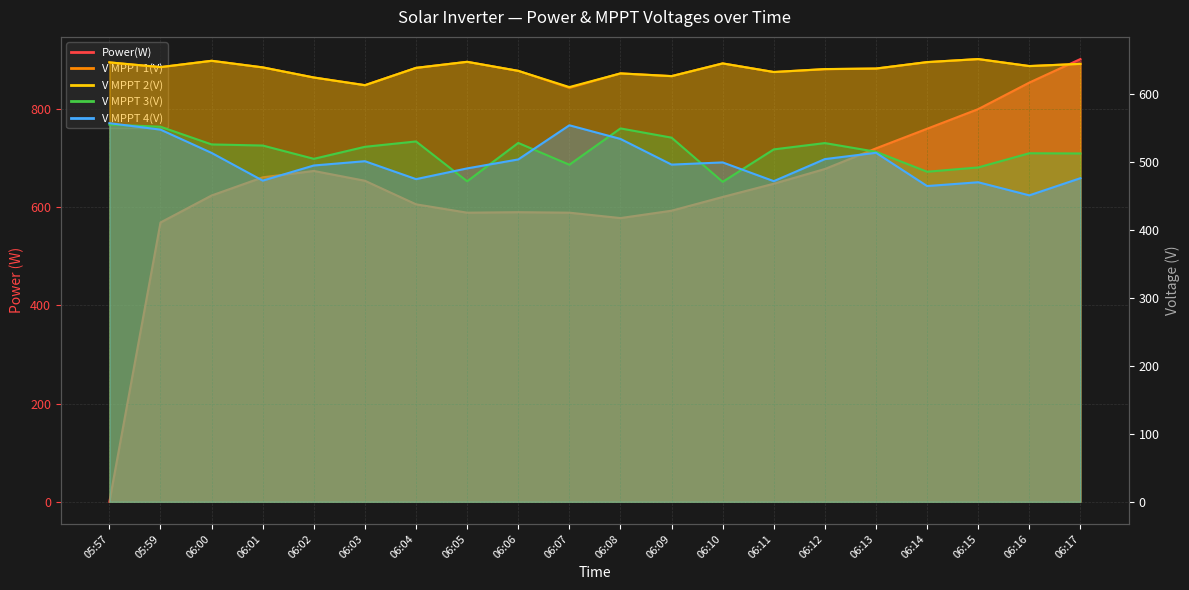

At which label does V MPPT 2(V) first exceed 639?

05:57